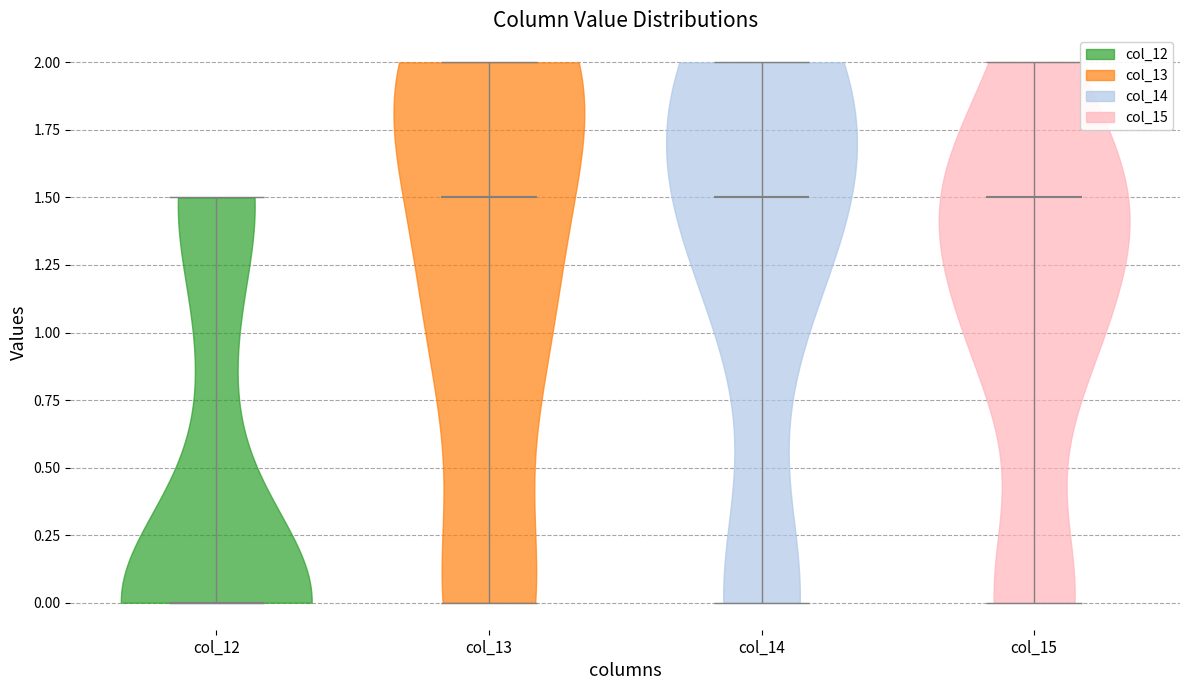

Reading left to right, read every violin against the y-axis: where its median line is, and the lowest and highest points it reaches. The values are not printed on the chart, so give them approximately, as read against the axis.

col_12: median line 0.0, lowest point 0.0, highest point 1.5
col_13: median line 1.5, lowest point 0.0, highest point 2.0
col_14: median line 1.5, lowest point 0.0, highest point 2.0
col_15: median line 1.5, lowest point 0.0, highest point 2.0